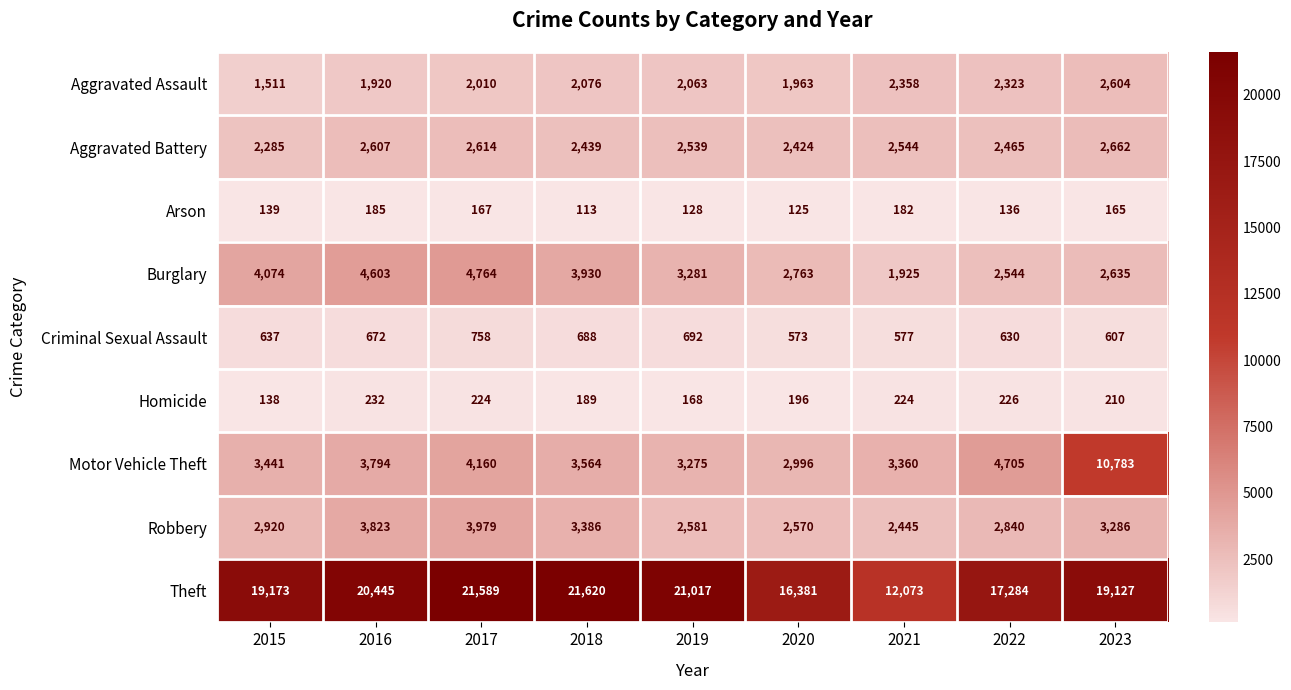

Count the number of categories in the chart.

9